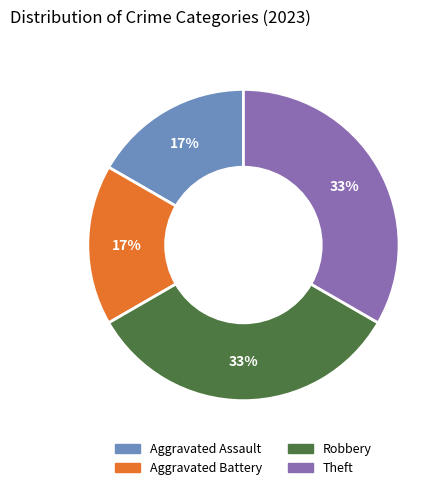

Is the sum of Theft and Robbery greater than half?

Yes